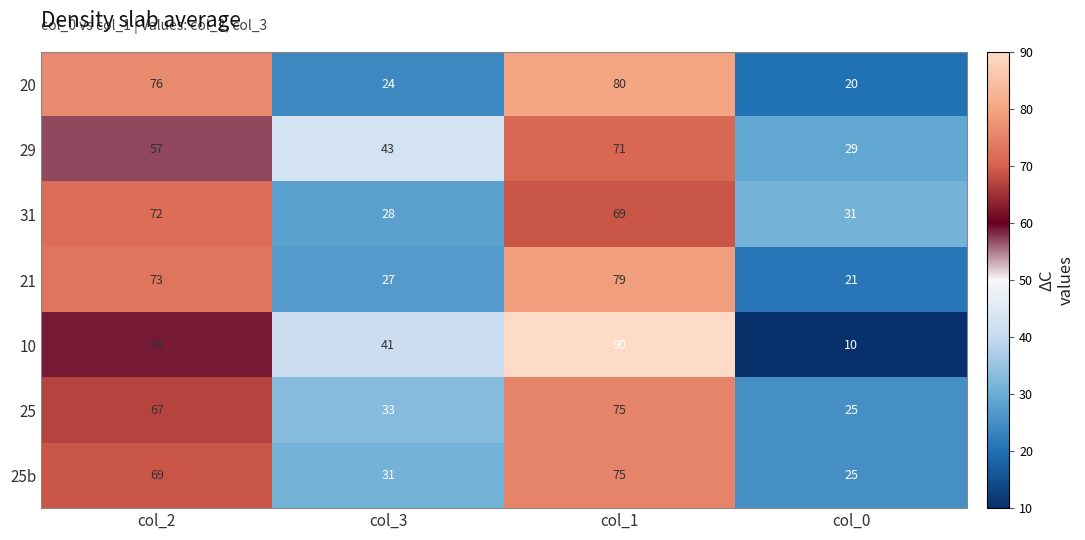

List the labels in order of 25b value, smallest first.

col_0, col_3, col_2, col_1